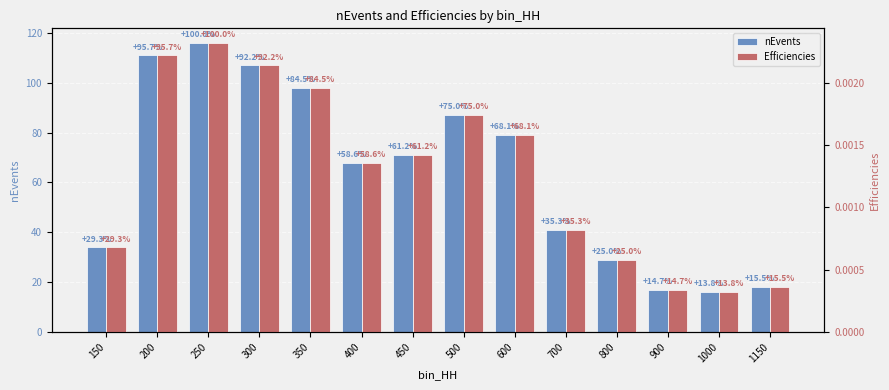

What are all the series names shown in the legend?

nEvents, Efficiencies